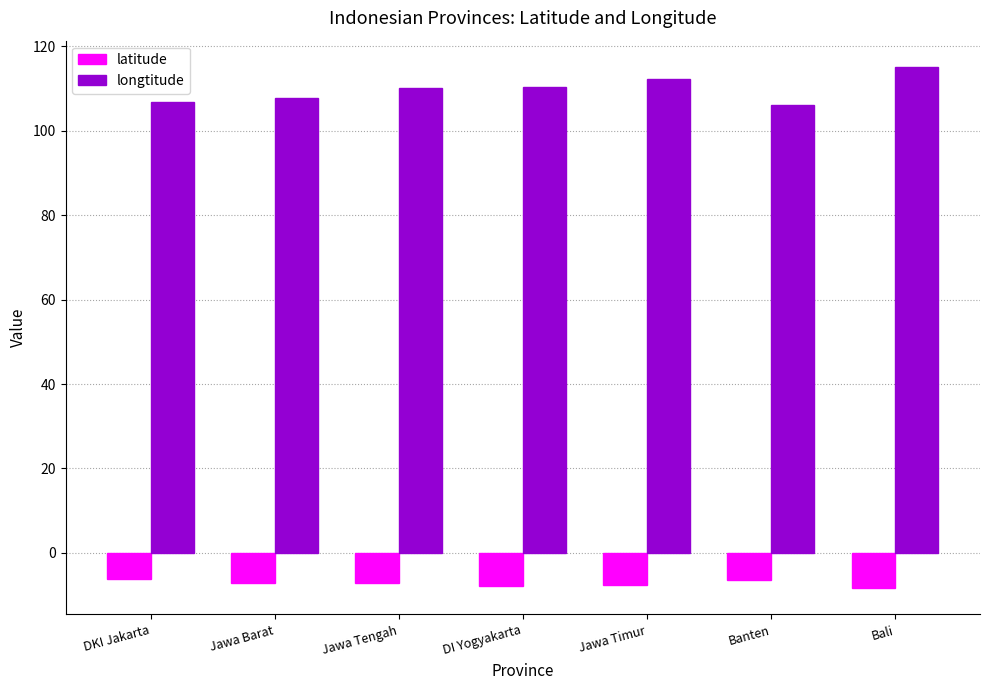

What is the difference between the highest and lowest values at Bali?

123.6